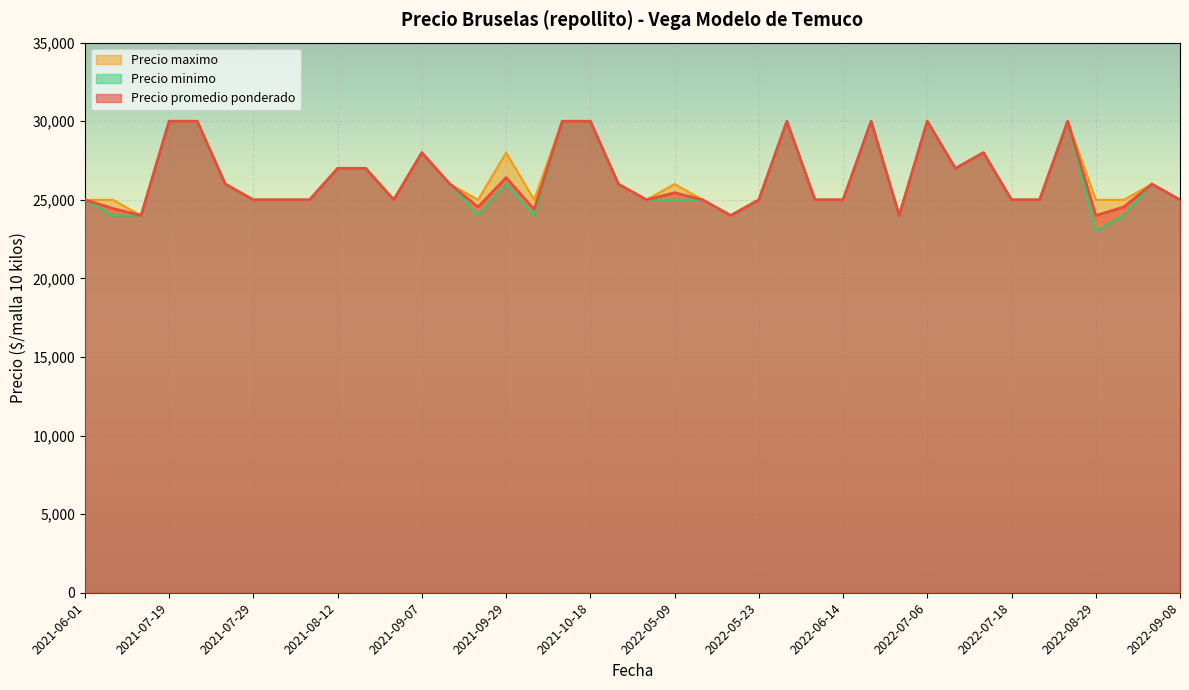

In Precio minimo, how many points are lower than both neighbors (excluding endpoints)?

7